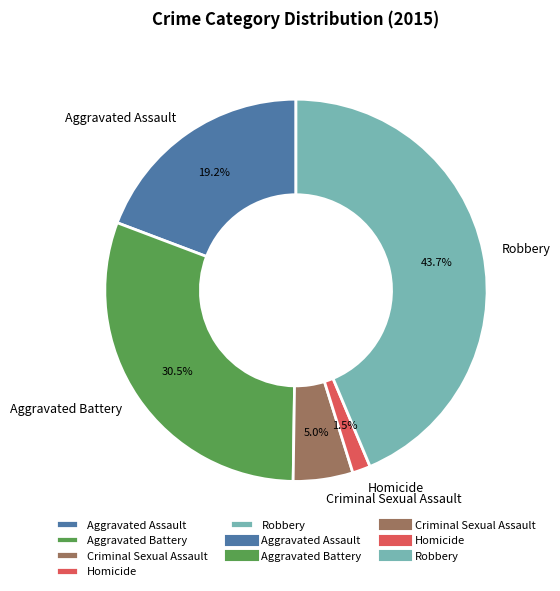

To the nearest percent, what is the average slice percentage?

20%